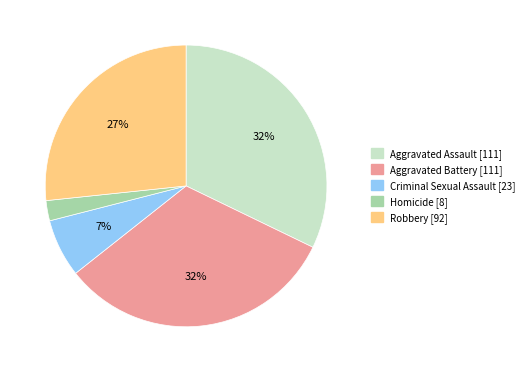

How many segments does this pie chart have?

5